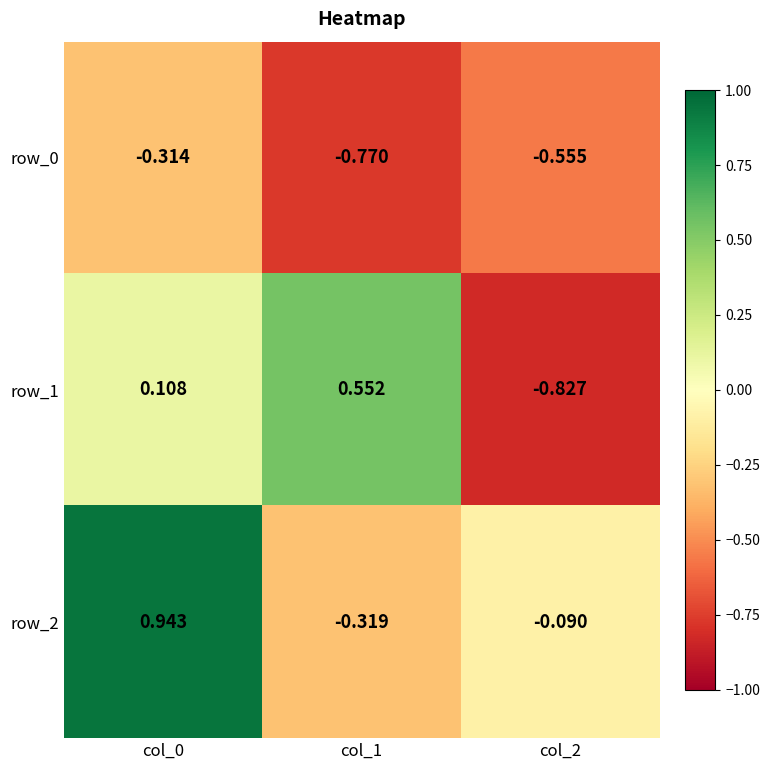

At how many categories does at least one series exceed 0?

2